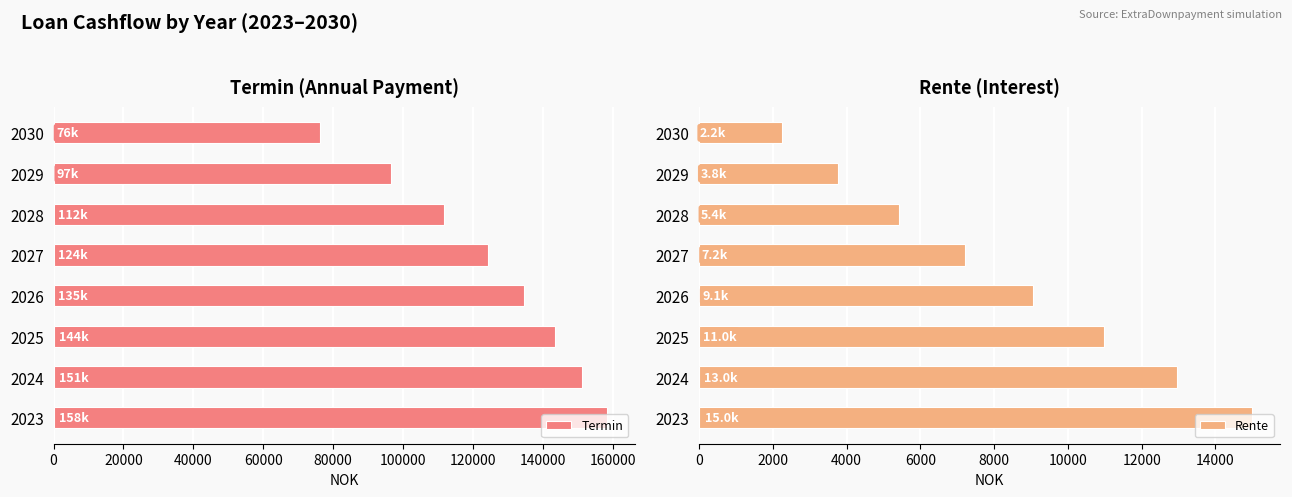

How many groups of bars are there?

8